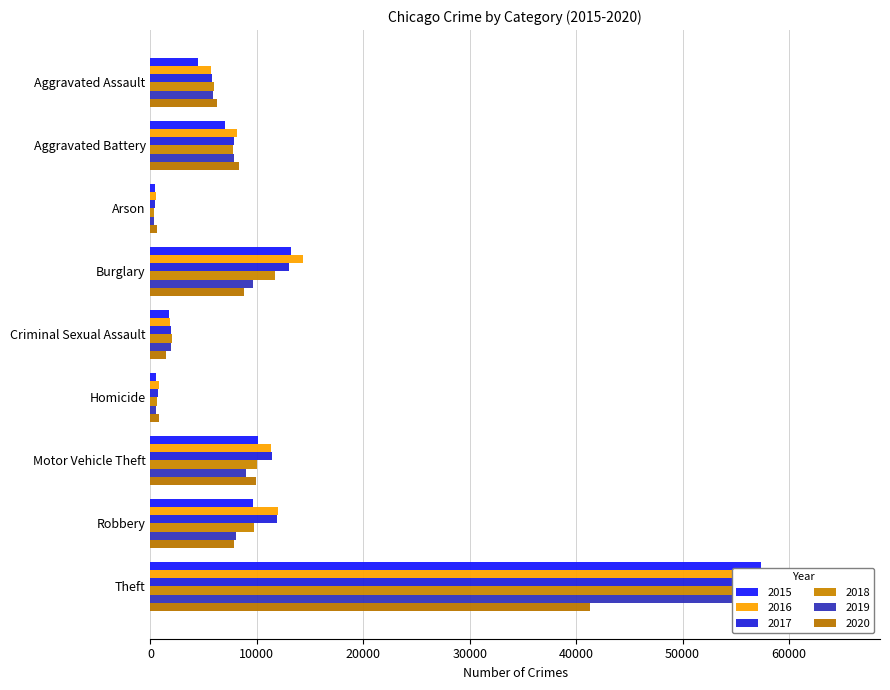

Read the 2018 value at Arson, to the nearest 50.

350